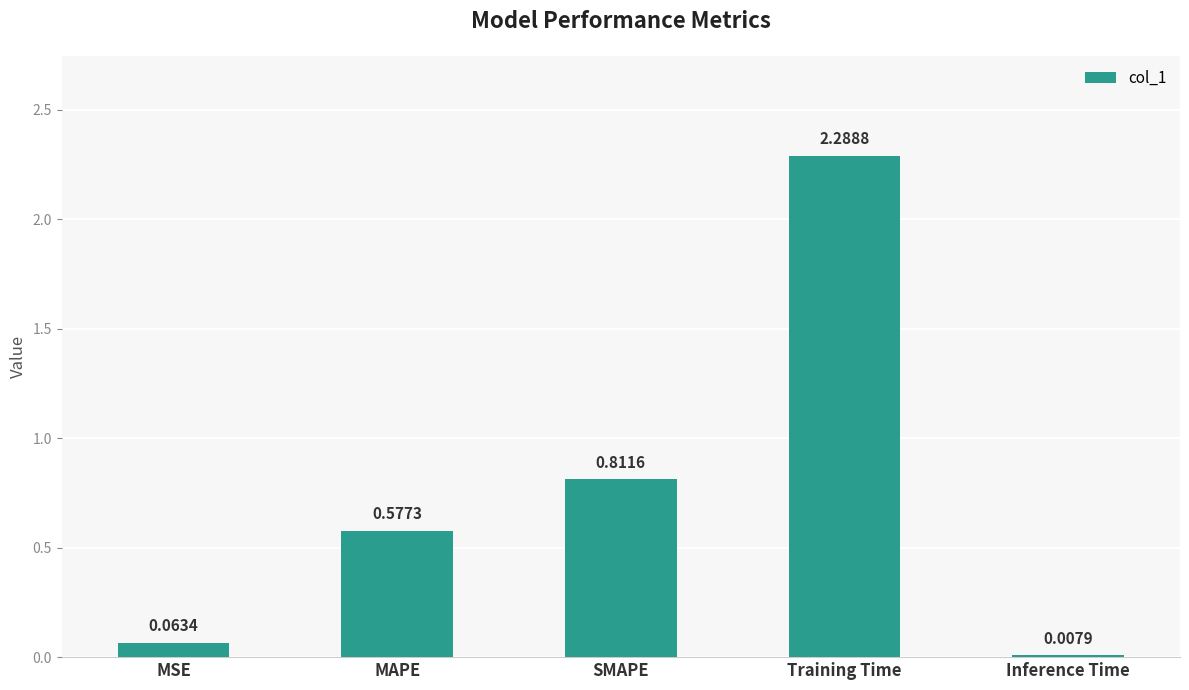

What is the maximum value shown in the chart?

2.3